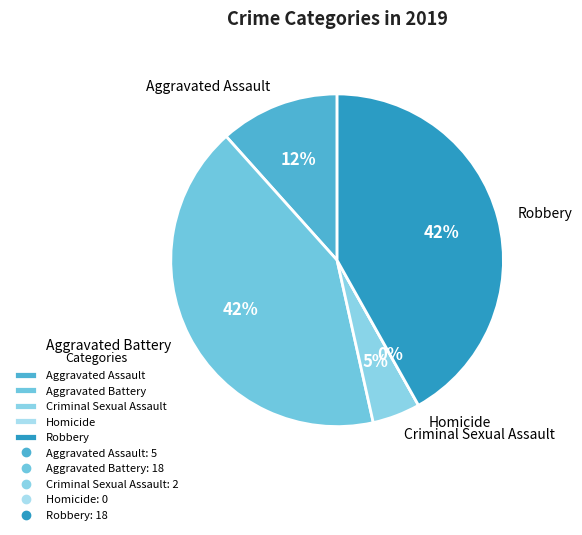

The Robbery slice represents 42% of the pie. True or false?

True